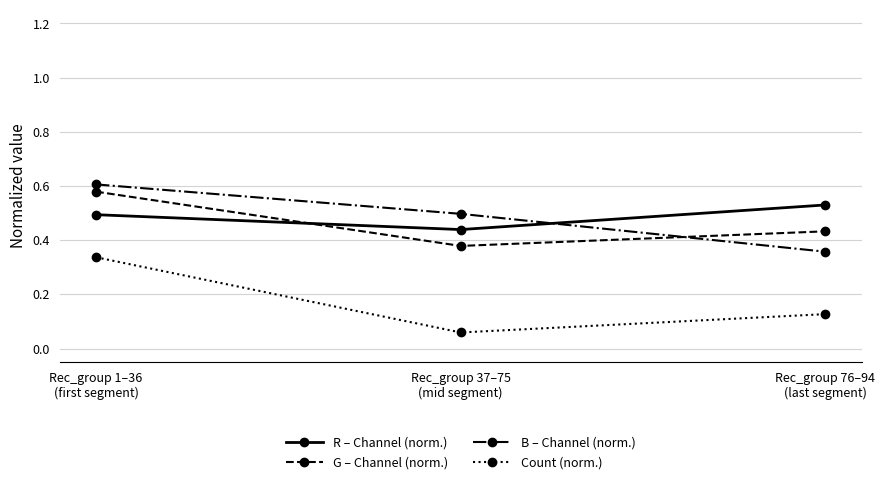

How many lines are shown in the chart?

4